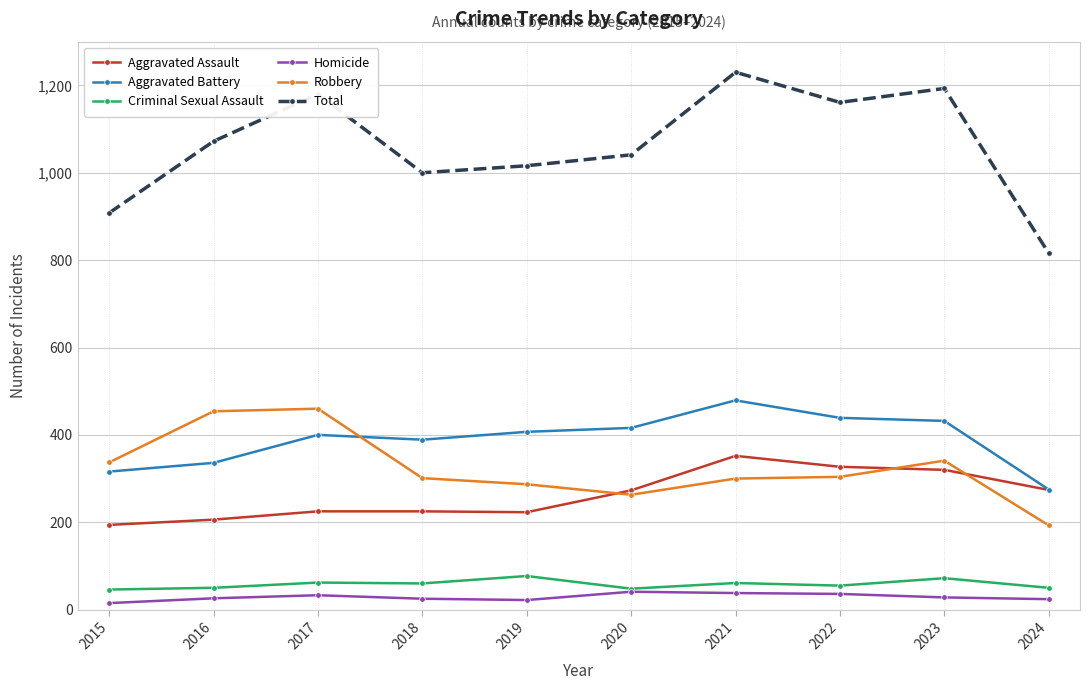

Is the value of Total at 2019 greater than the value of Robbery at 2016?

Yes